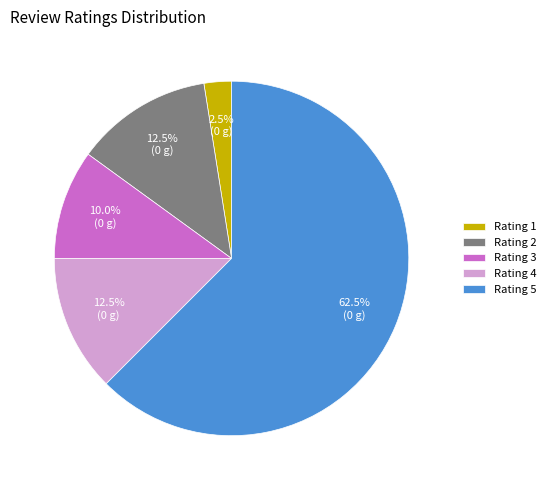

Count the number of slices in the pie.

5